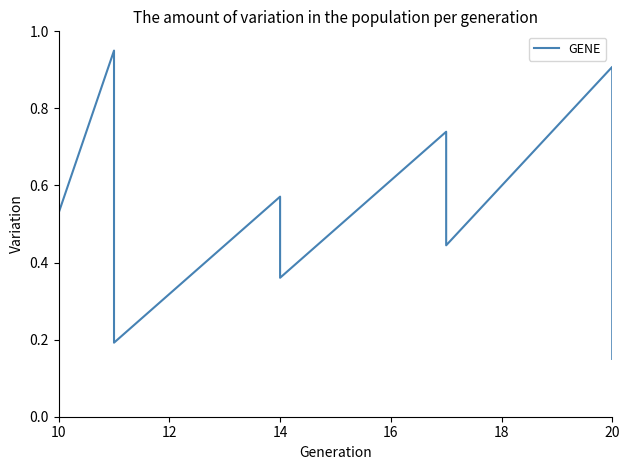

How many lines are shown in the chart?

1